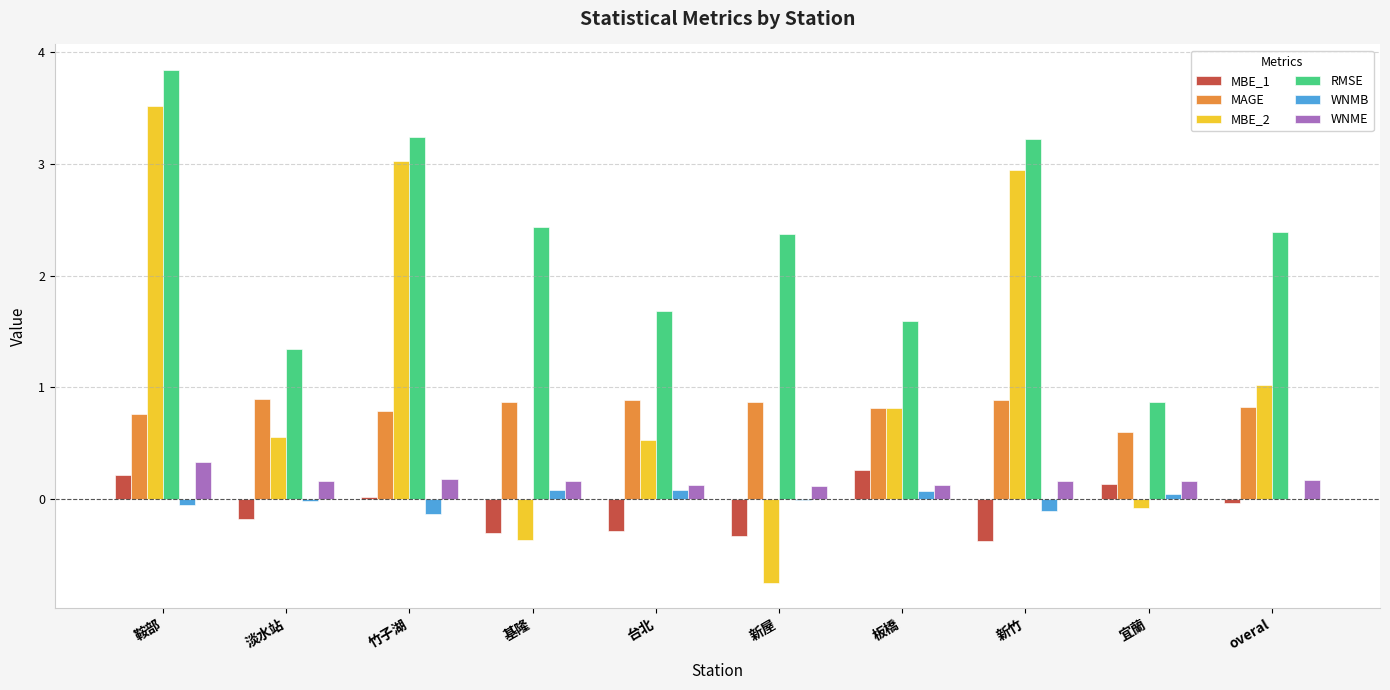

Which series has the largest range (max minus min)?

MBE_2